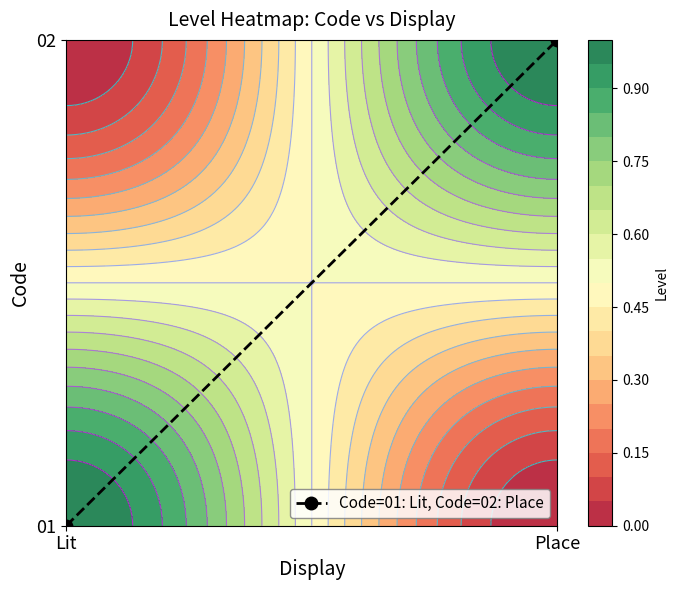

Which label corresponds to the largest value in the chart?

Place